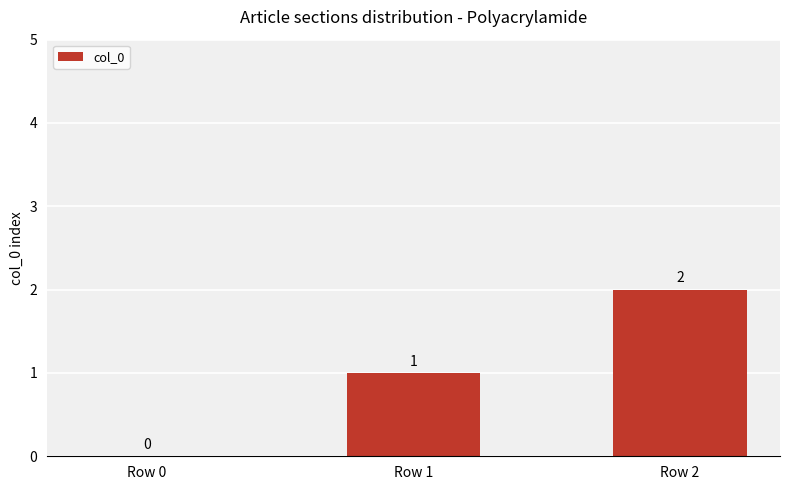

True or false: the data shows 2 at Row 2.

True